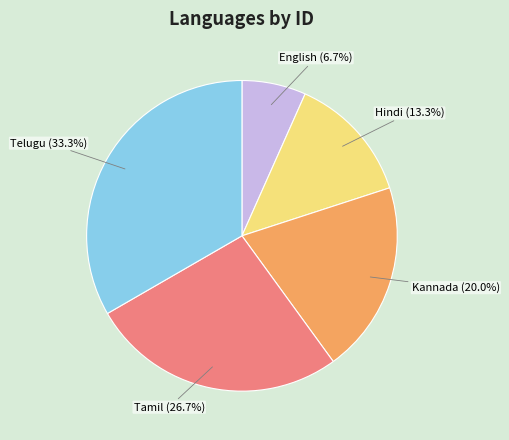

Which has a higher value, English or Telugu?

Telugu